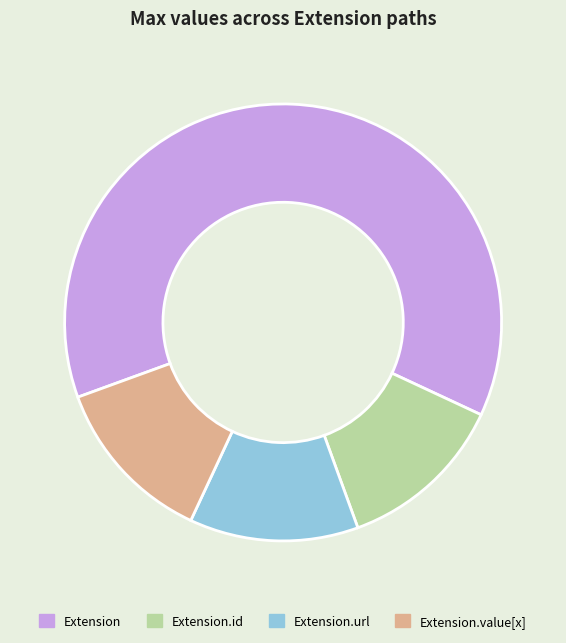

What is the largest slice in the pie chart?

Extension